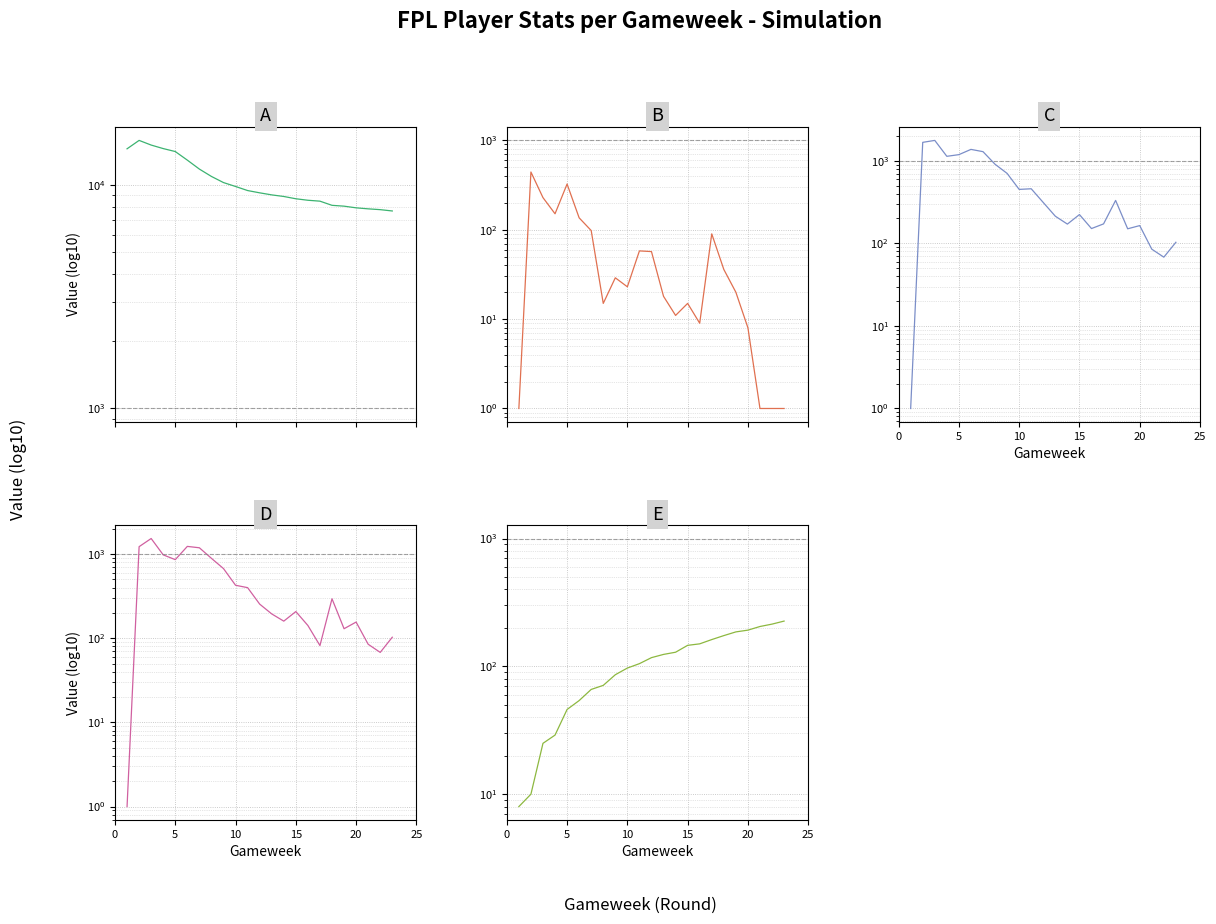

What value does the transfers_out series have at 20, to the nearest 10?

160